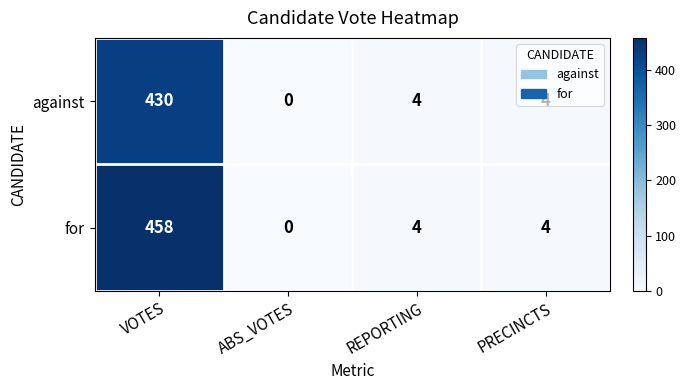

At which category is the sum across all series the highest?

VOTES